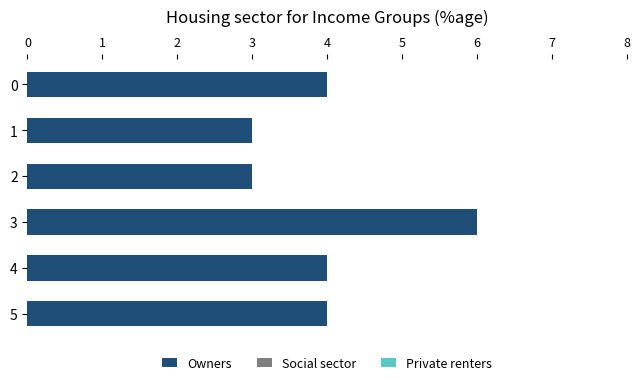

Are the bars horizontal?

Yes